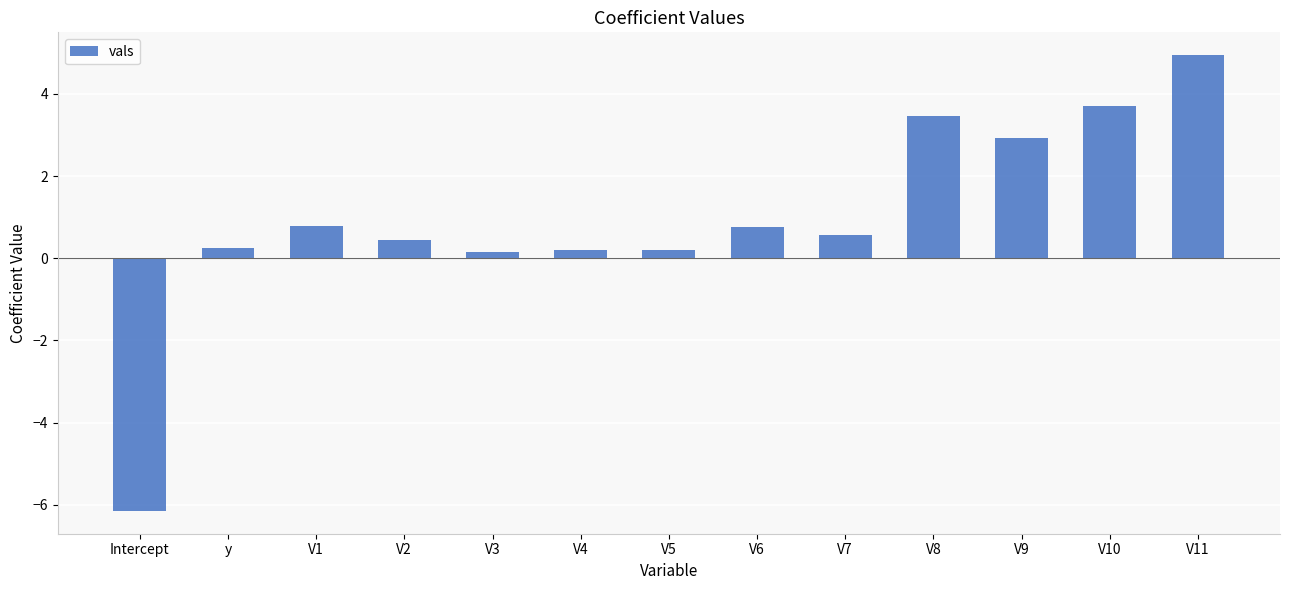

Where does the data first go above 0?

y